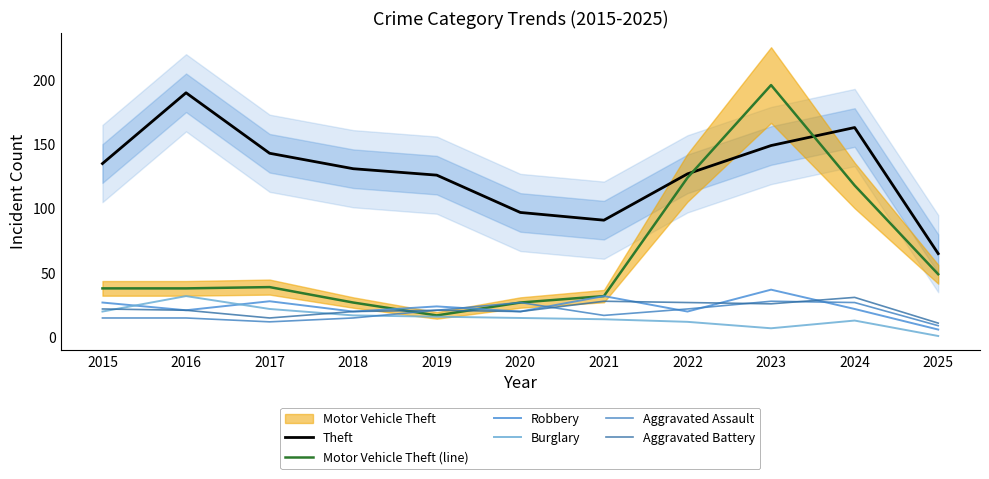

List the labels in order of Motor Vehicle Theft (line) value, largest first.

2023, 2022, 2024, 2025, 2017, 2015, 2016, 2021, 2018, 2020, 2019